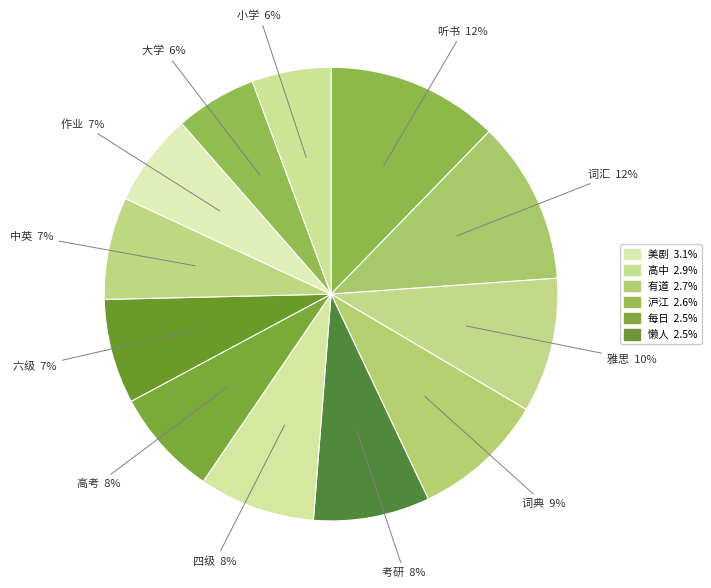

Between 词典 and 高考, which is larger?

词典